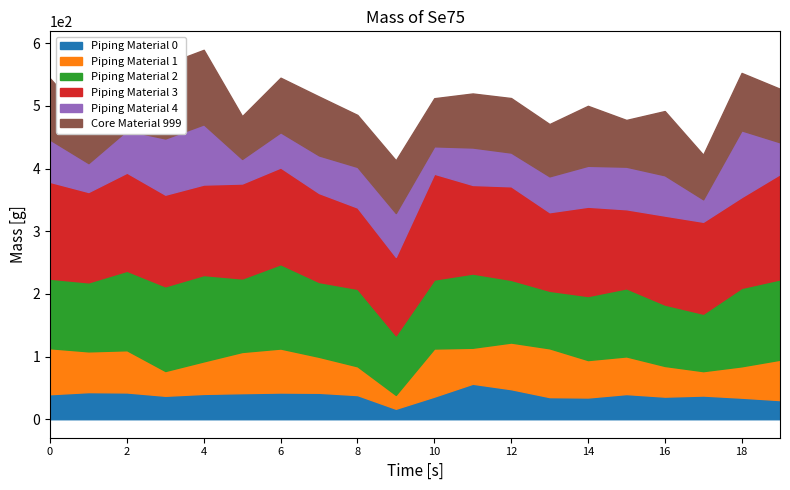

Reading right to left, transcribe all the data shown in this chart.

Series 170_1: 30.5	34.4	37.8	36.1	40.2	34.7	35.3	48.0	56.7	36.1	16.7	38.5	42.2	42.7	41.7	40.4	37.4	42.8	43.3	40.0
Series 170_2: 64.5	50.0	38.9	49.0	60.1	59.7	77.9	74.4	57.4	76.8	22.1	45.9	57.4	70.2	65.7	51.9	39.5	67.4	65.0	73.4
Series 58_1: 128.2	125.2	91.7	97.9	108.6	102.2	91.8	100.0	118.4	110.1	95.1	123.6	119.4	134.6	117.3	137.8	135.2	126.8	110.1	111.0
Series 58_2: 168.0	144.9	146.7	142.0	126.2	142.5	125.4	149.3	141.4	168.8	125.1	129.7	141.9	154.3	151.5	144.4	146.2	156.5	144.2	154.4
Series 86_1: 50.7	106.5	35.9	64.3	67.9	65.3	57.2	53.9	59.7	43.7	70.0	64.8	60.1	56.2	39.2	96.0	89.7	67.6	46.1	67.4
Series 86_2: 85.5	91.7	71.2	102.5	74.6	95.7	83.5	87.0	86.2	76.8	84.1	83.0	94.1	87.1	68.3	119.0	118.4	105.3	68.2	97.8